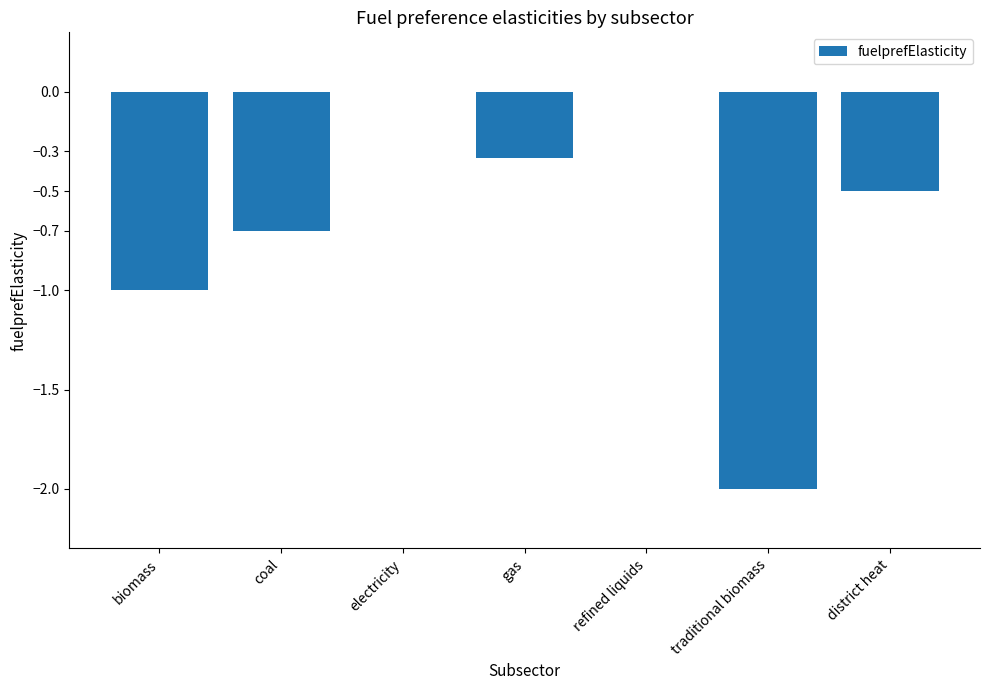

Is it true that the value at electricity is 0.0?

True